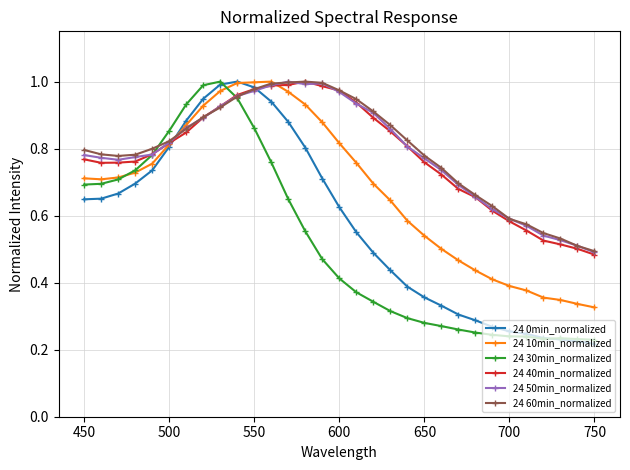

True or false: 24 40min_normalized has more than 0 interior local peaks.

True